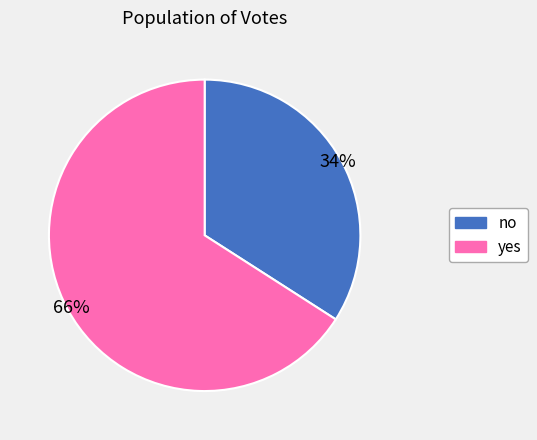

Count the number of slices in the pie.

2